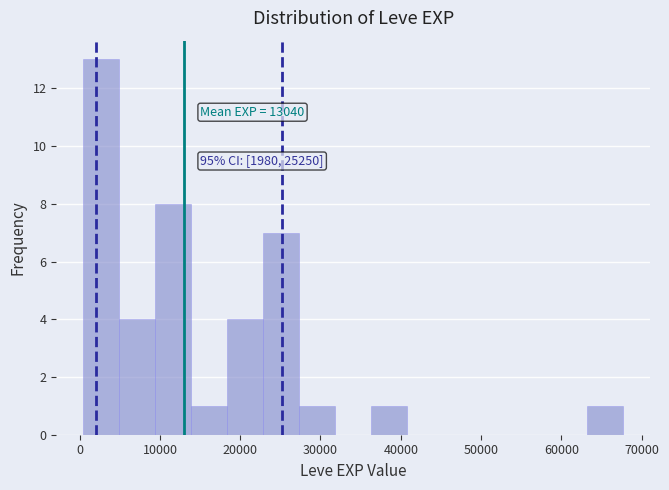

Over which range of the x-axis is the bar tallest?

0 to 5000